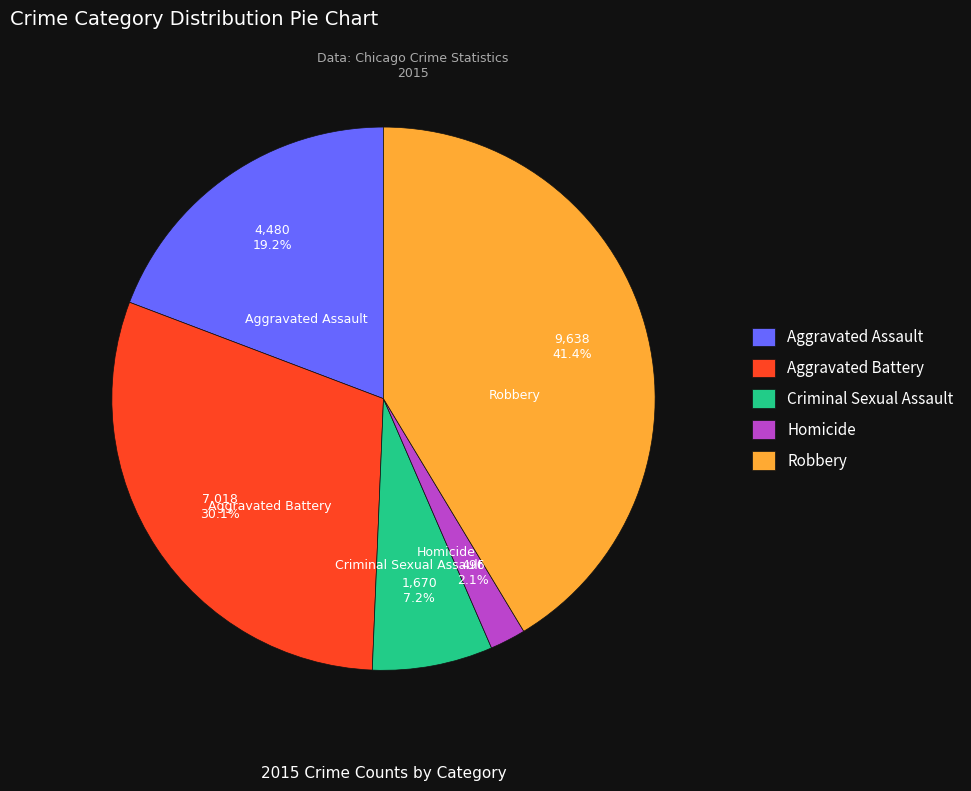

Rank the categories by value from highest to lowest.

Robbery, Aggravated Battery, Aggravated Assault, Criminal Sexual Assault, Homicide